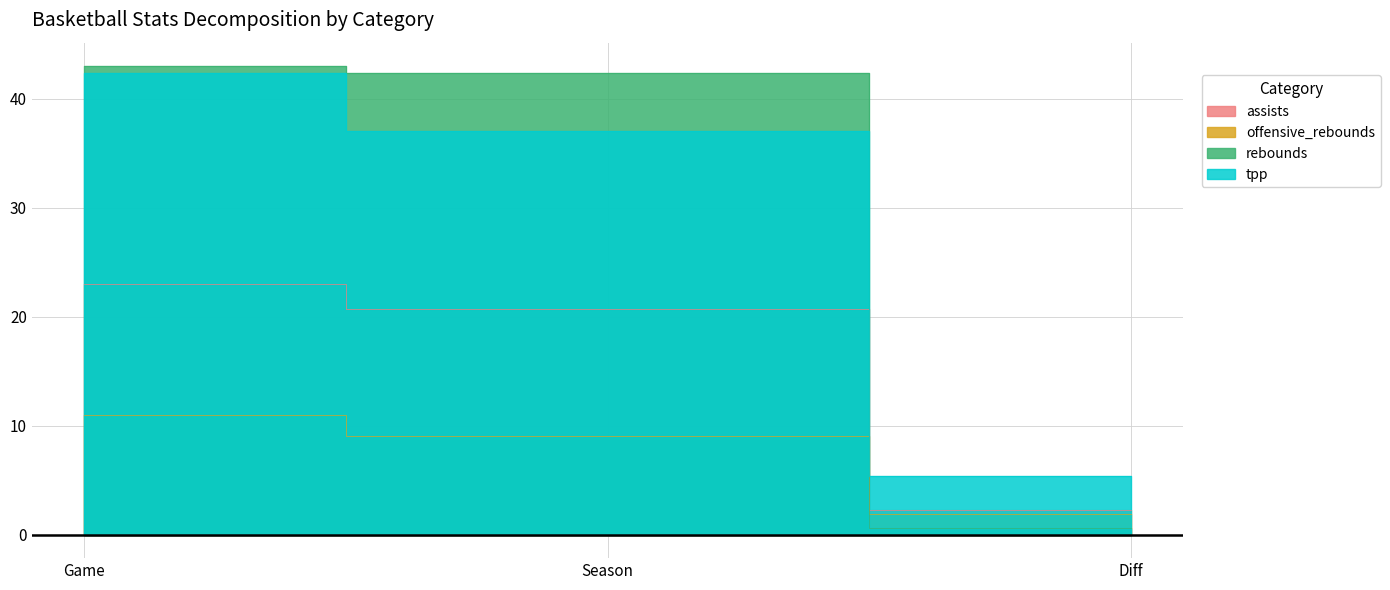

Where does the rebounds series first go above 42?

Game